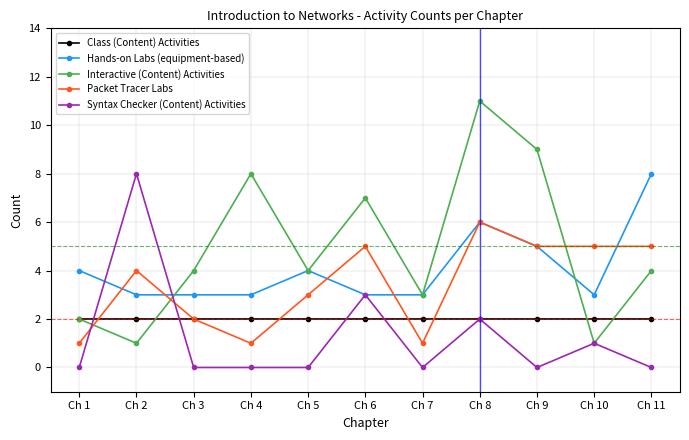

Which series has the largest range (max minus min)?

Interactive (Content) Activities